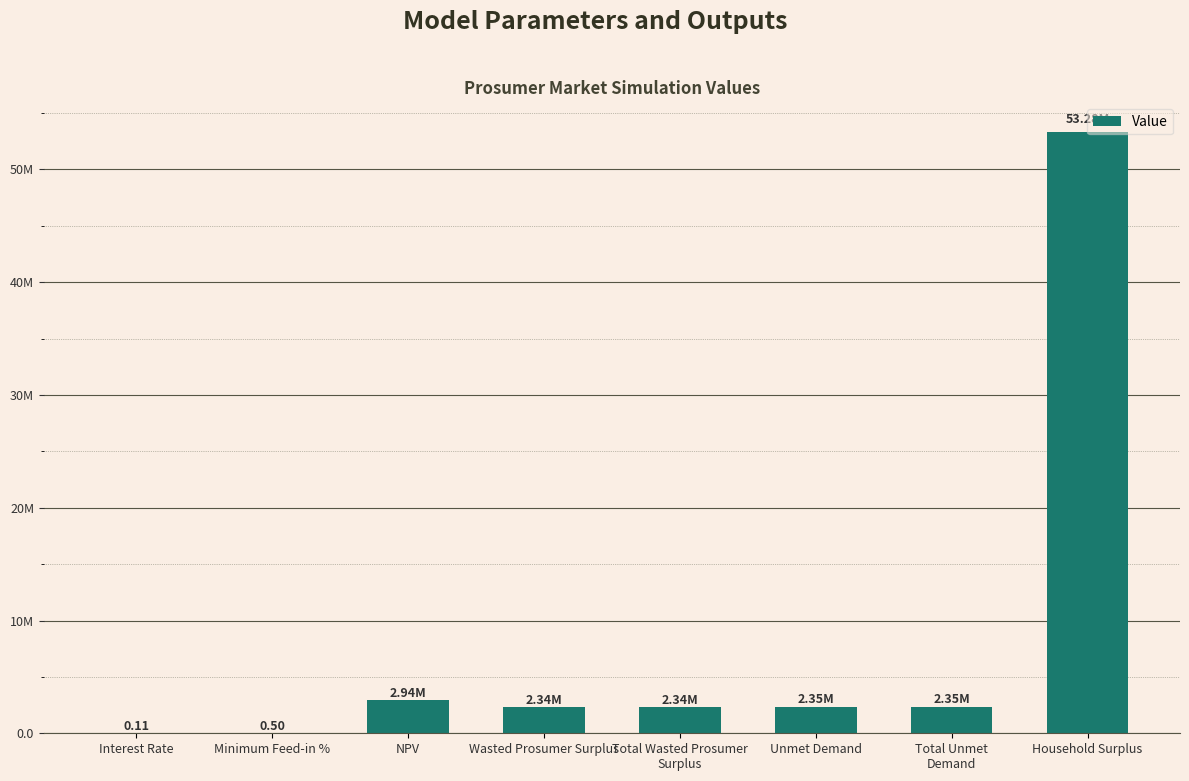

What is the smallest value displayed?

0.1